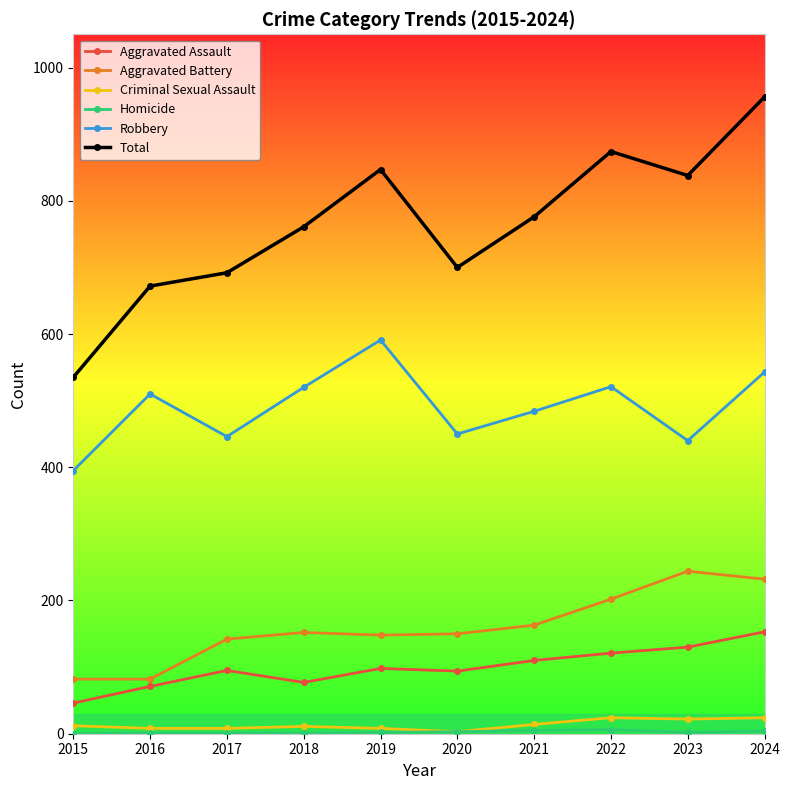

The value of Aggravated Battery at 2015 is 82. True or false?

True